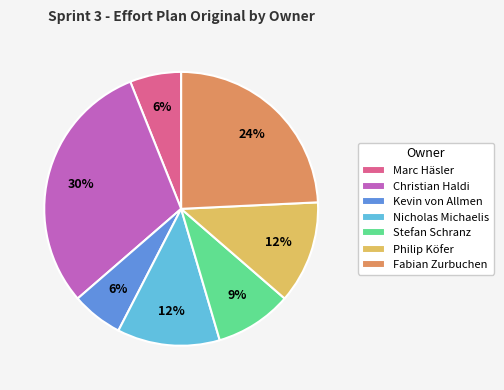

Approximately how many times larger is the value at Philip Köfer compared to Nicholas Michaelis?

1.0